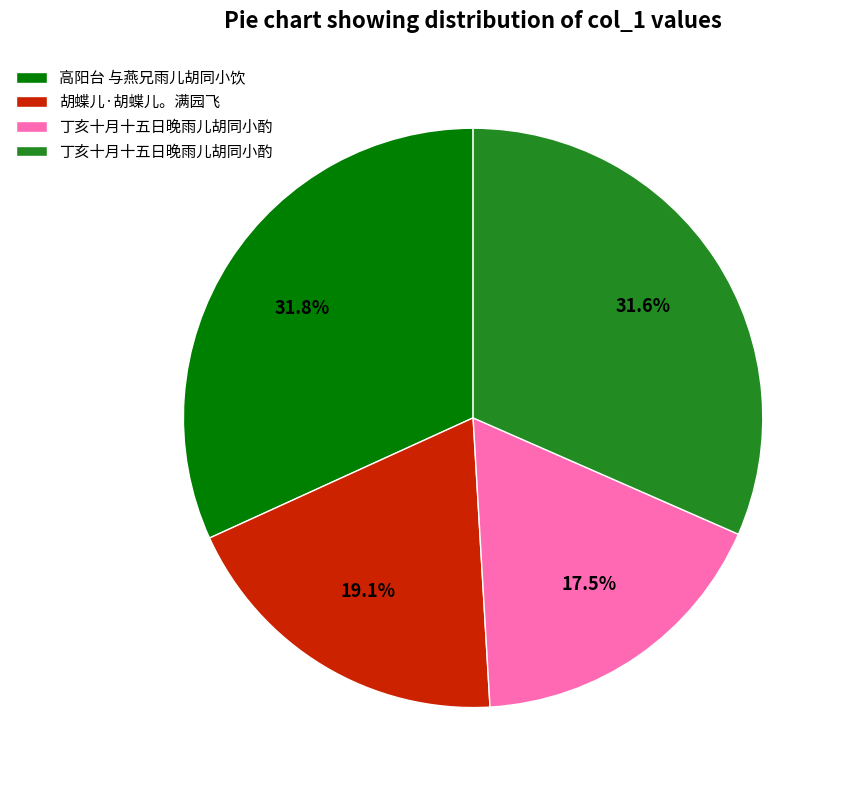

Is there a majority slice in this chart?

No